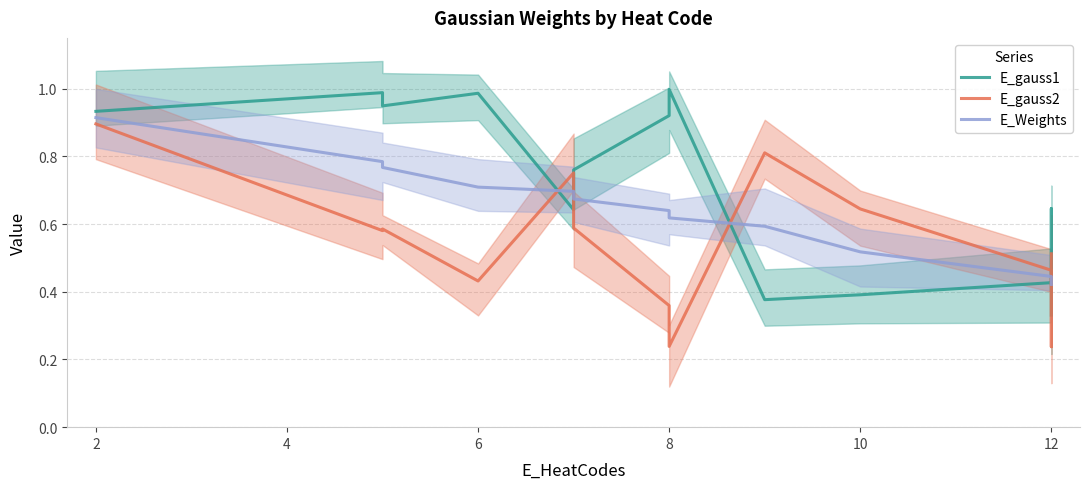

Which series has the widest spread of values?

E_gauss1